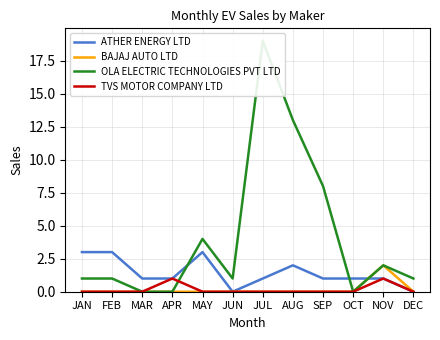

Where is the first local minimum for OLA ELECTRIC TECHNOLOGIES PVT LTD?

JUN